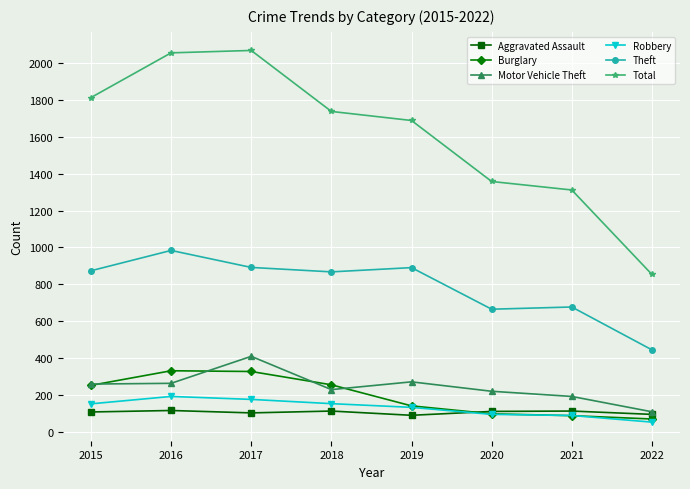

What is the value of the Robbery point at the 1st from the left?

154